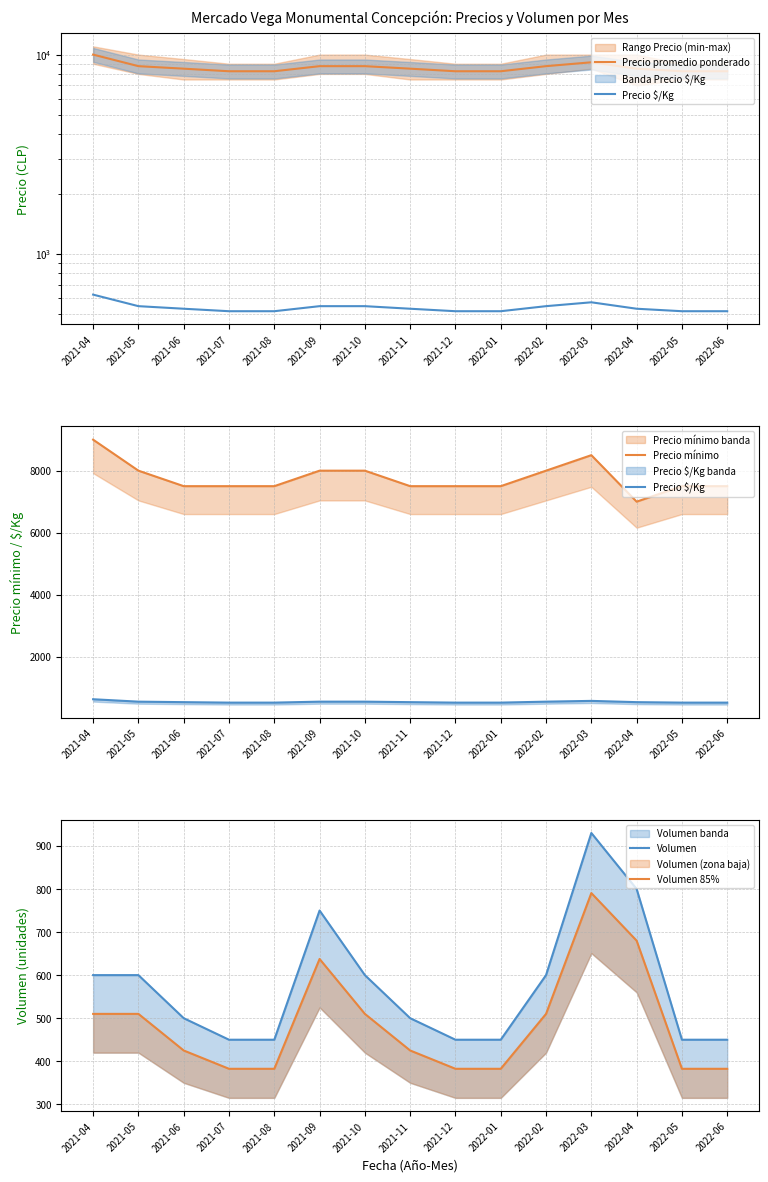

At which category does Precio mínimo reach its first local peak?

2022-03